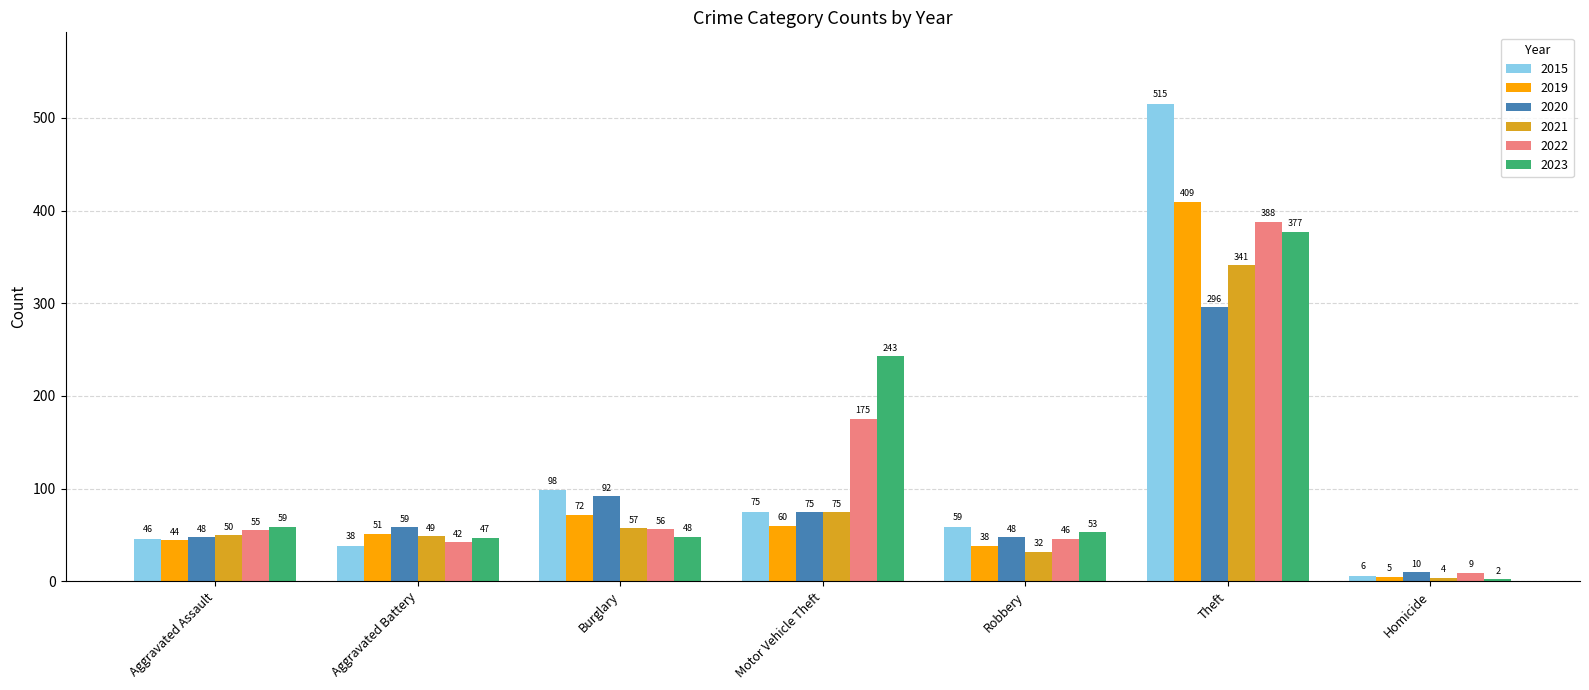

What position from the left is Aggravated Battery?

2